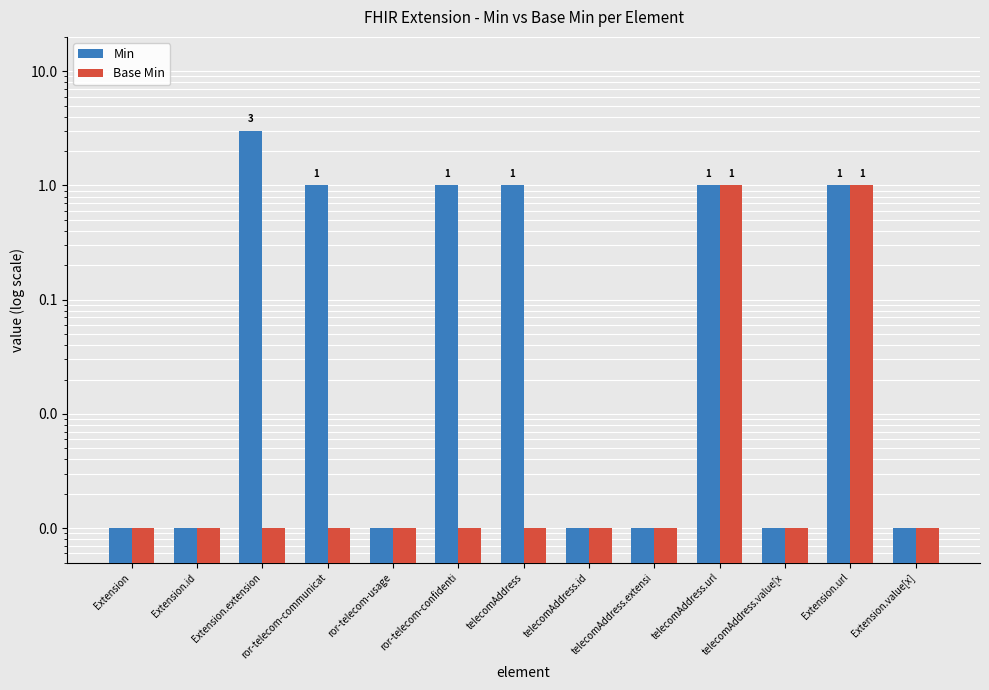

Rank the series by their maximum value, from lowest to highest.

Base Min, Min